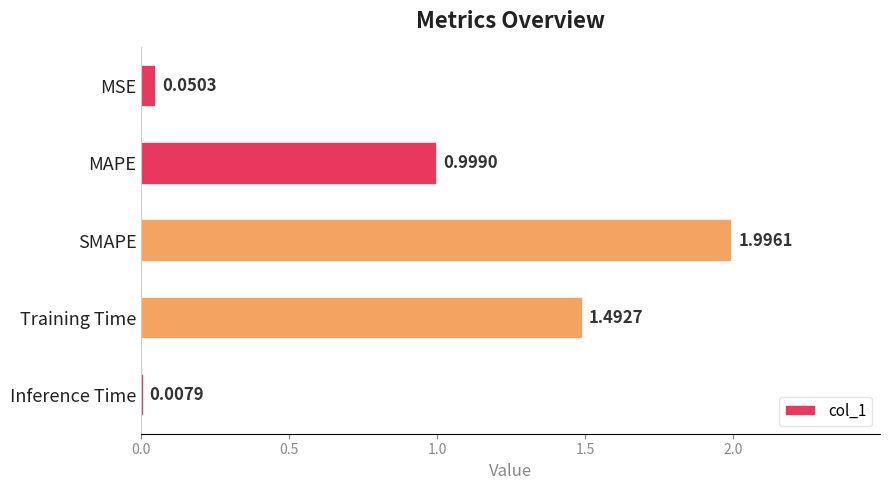

How many bars are there in total?

5